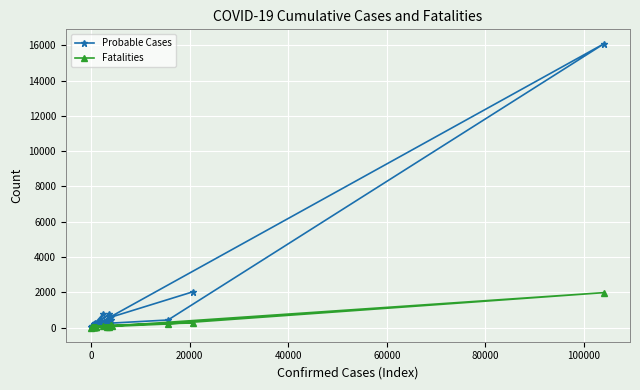

Which series has the widest spread of values?

Probable Cases